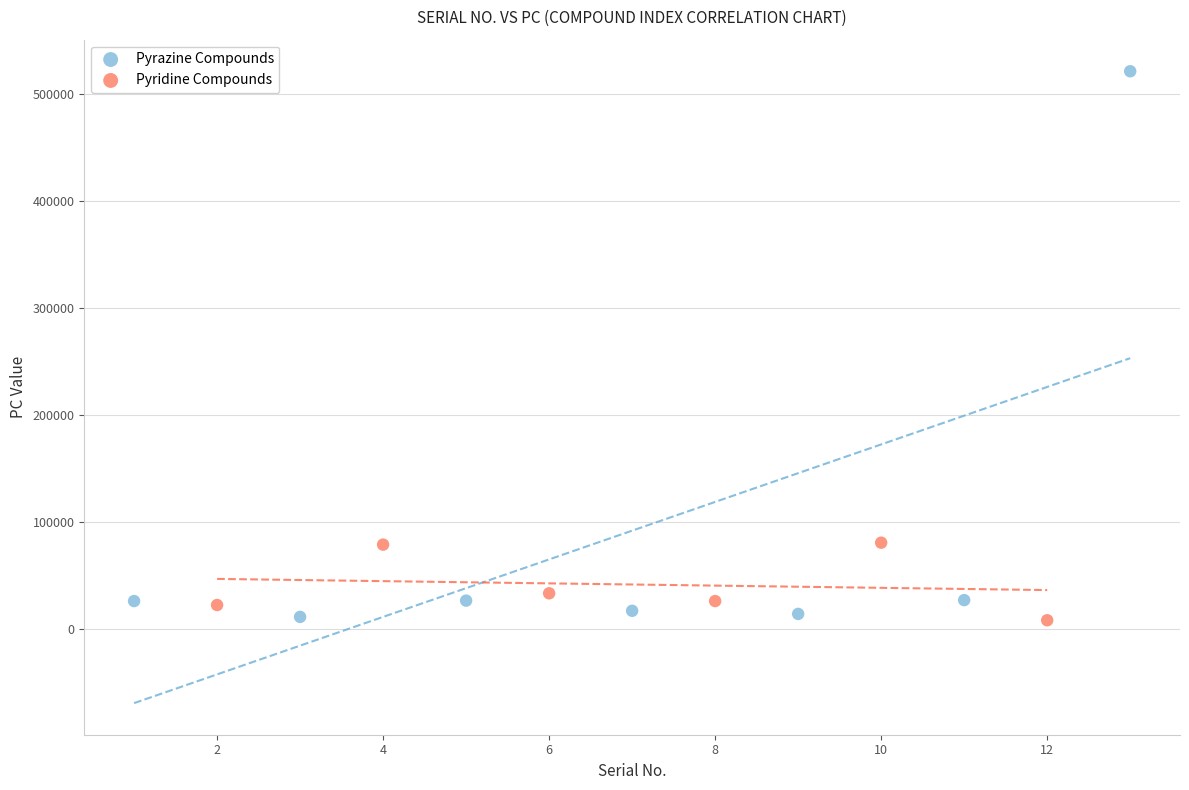

Which series contains the highest Y value?

Pyrazine Compounds